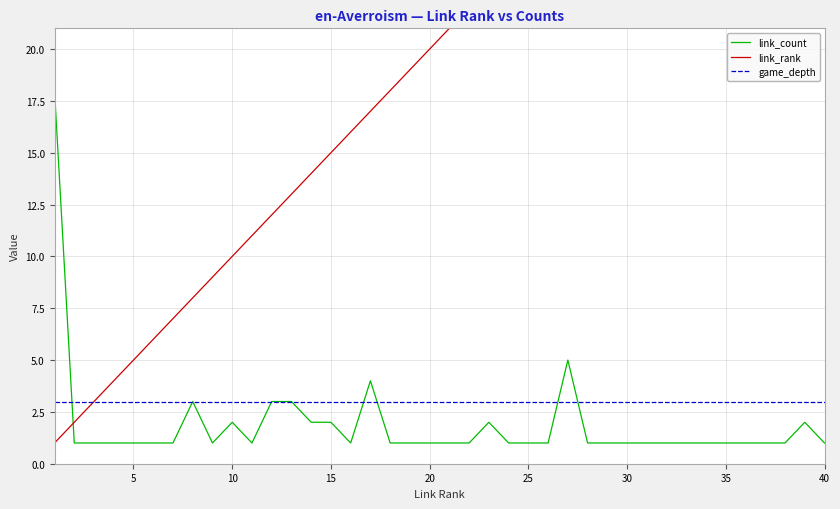

The game_depth series shows 3 at 25. True or false?

True